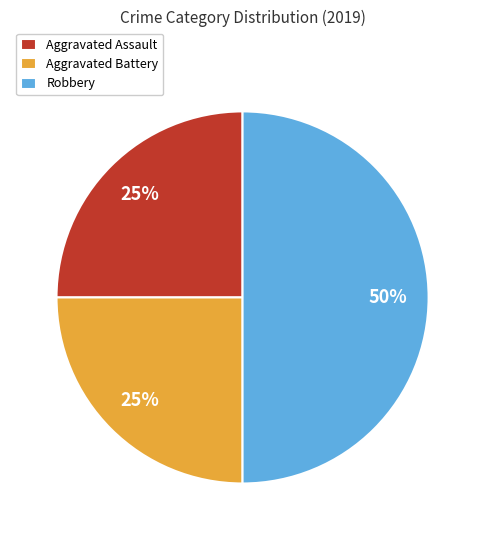

What is the ratio of the value at Robbery to the value at Aggravated Battery?

2.0